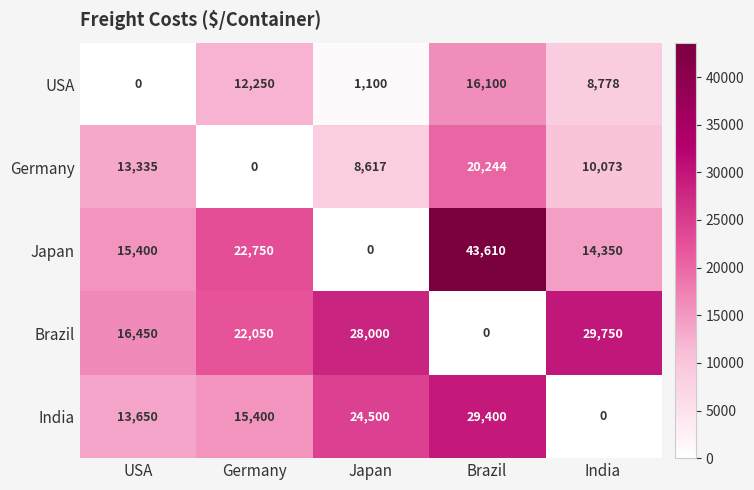

Rank the series by their maximum value, from lowest to highest.

USA, Germany, India, Brazil, Japan